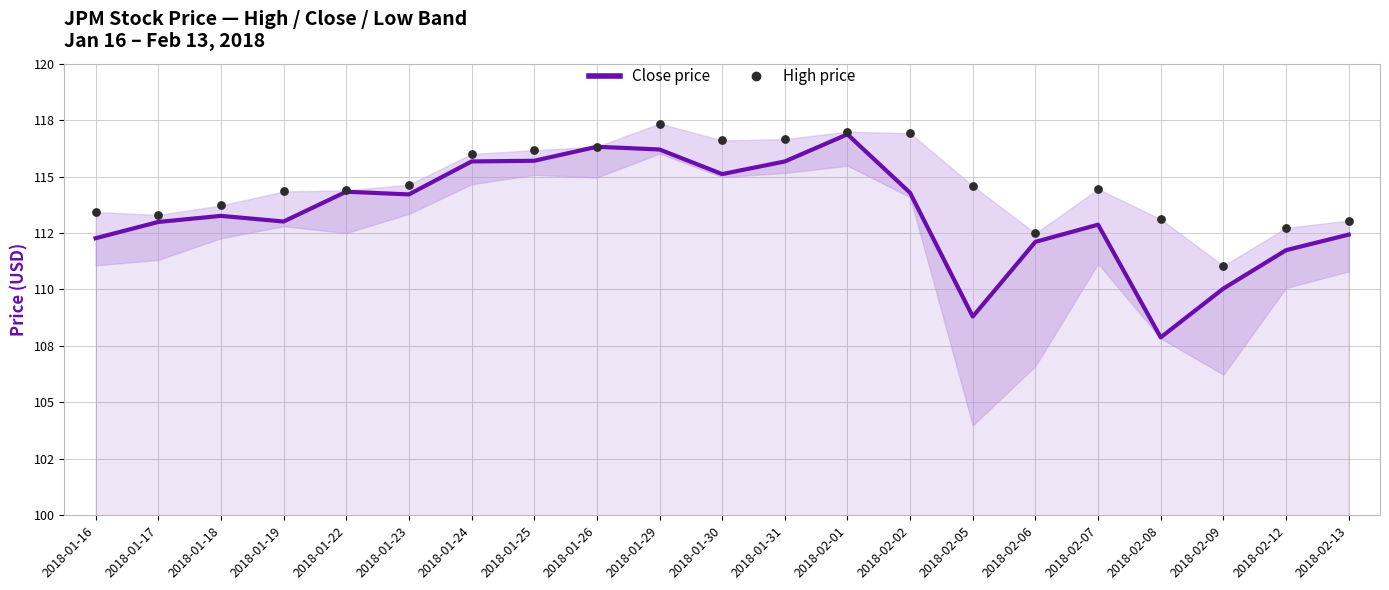

Which series reaches the minimum Y coordinate?

Close price